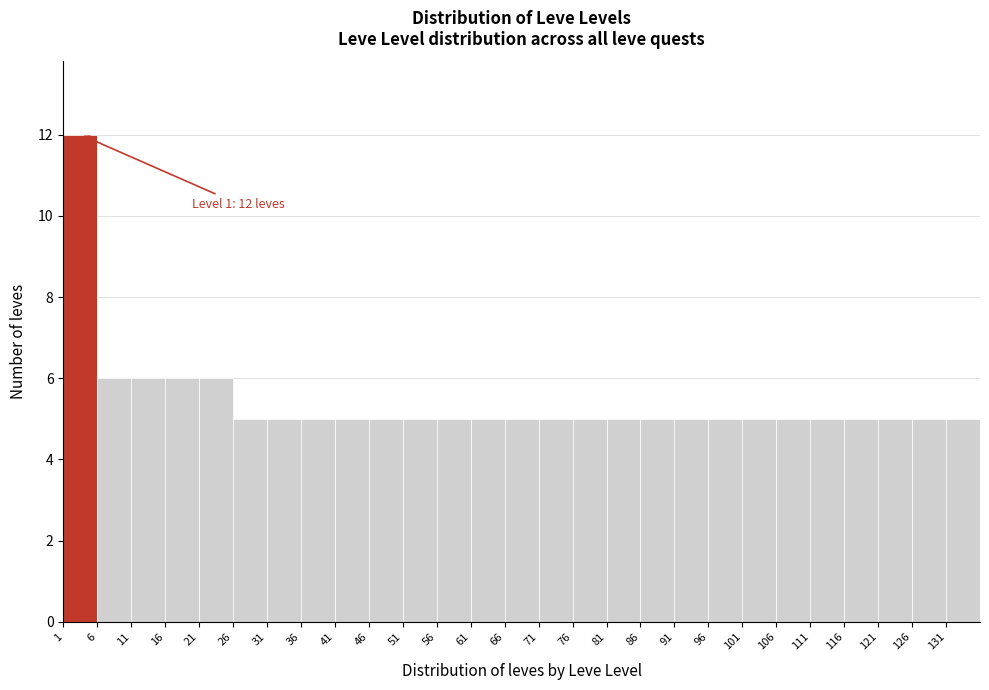

Which range on the x-axis has the tallest bar?

1 to 6